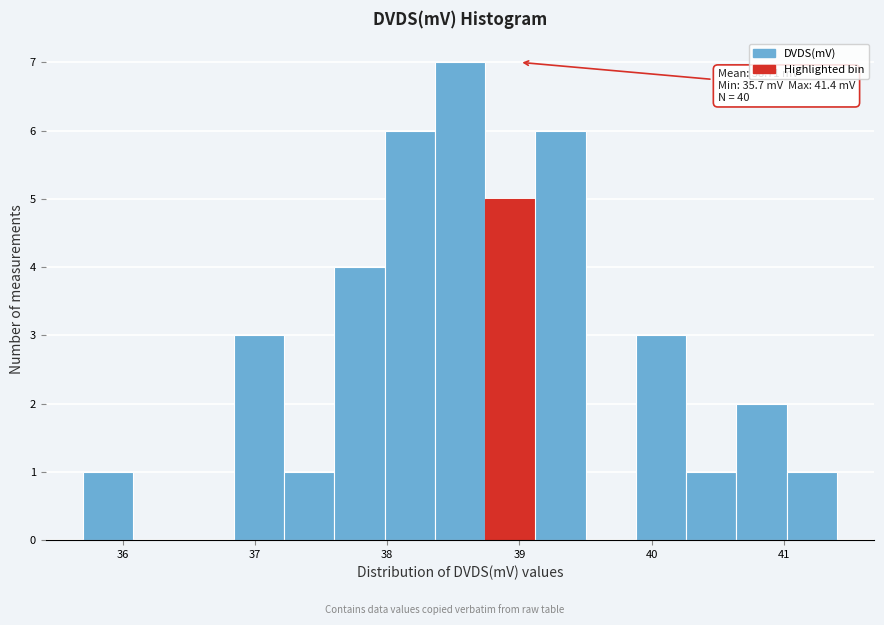

Read against the x-axis, roughly where is the centre of the tallest bar?

38.6